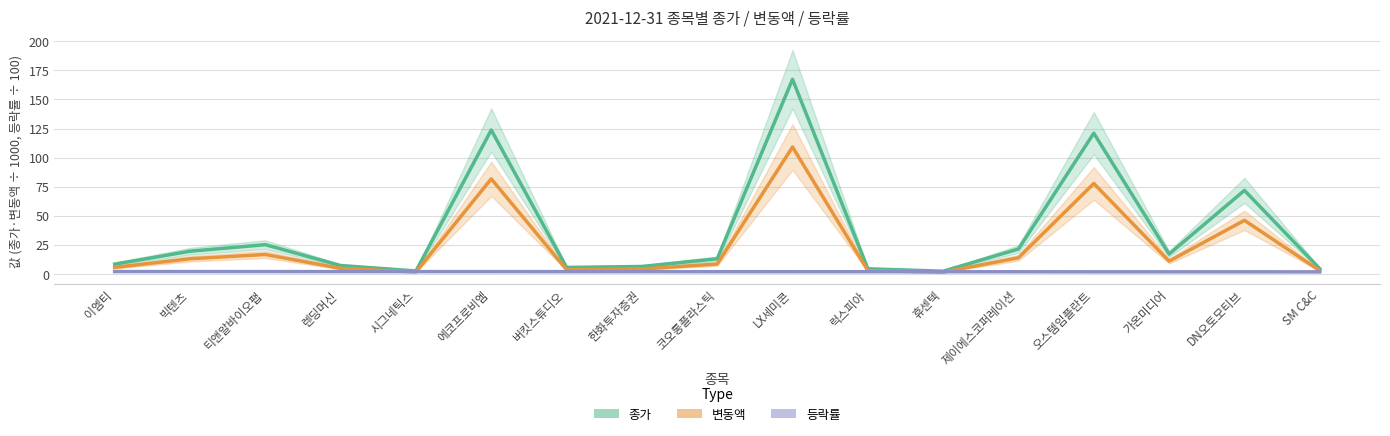

True or false: 변동액 has more than 0 interior local peaks.

True